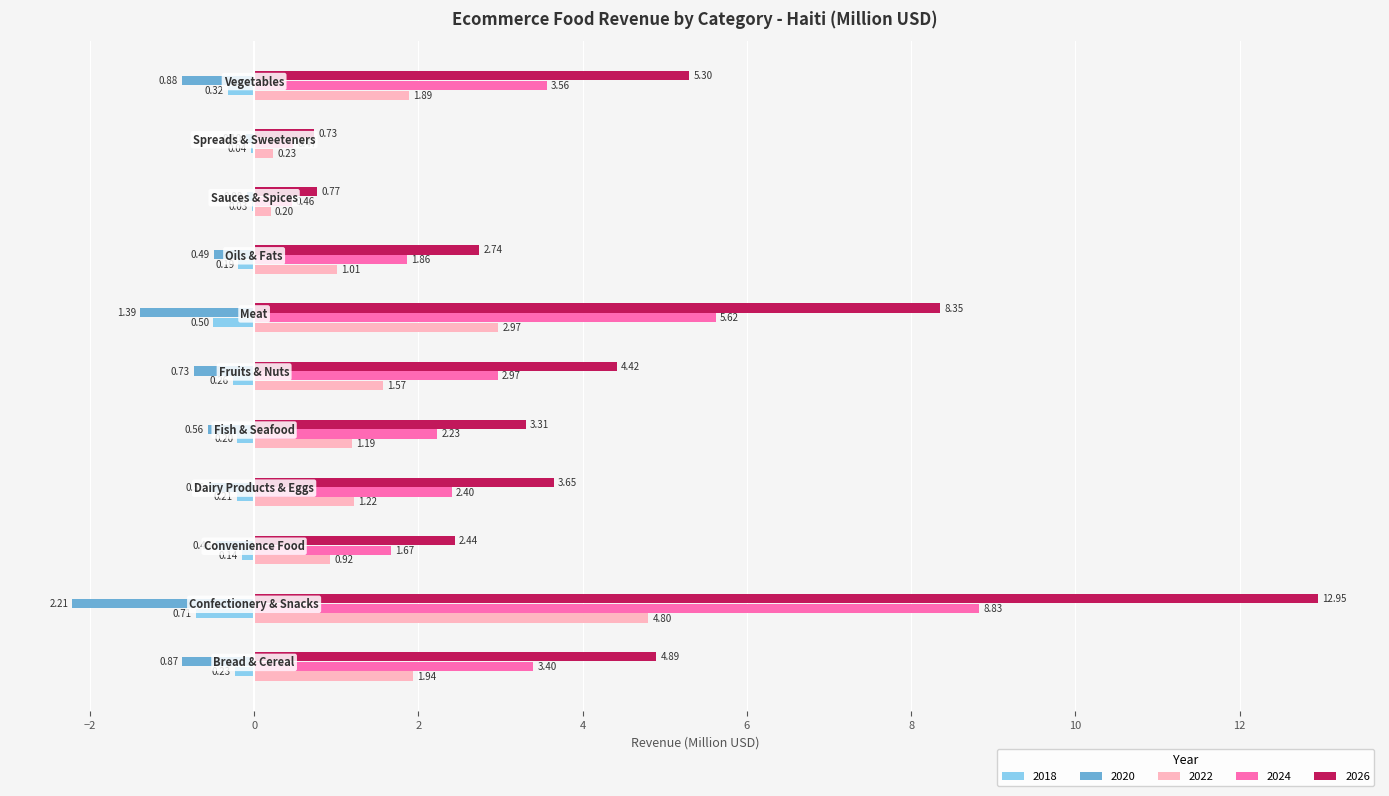

What are all the series names shown in the legend?

2018, 2020, 2022, 2024, 2026